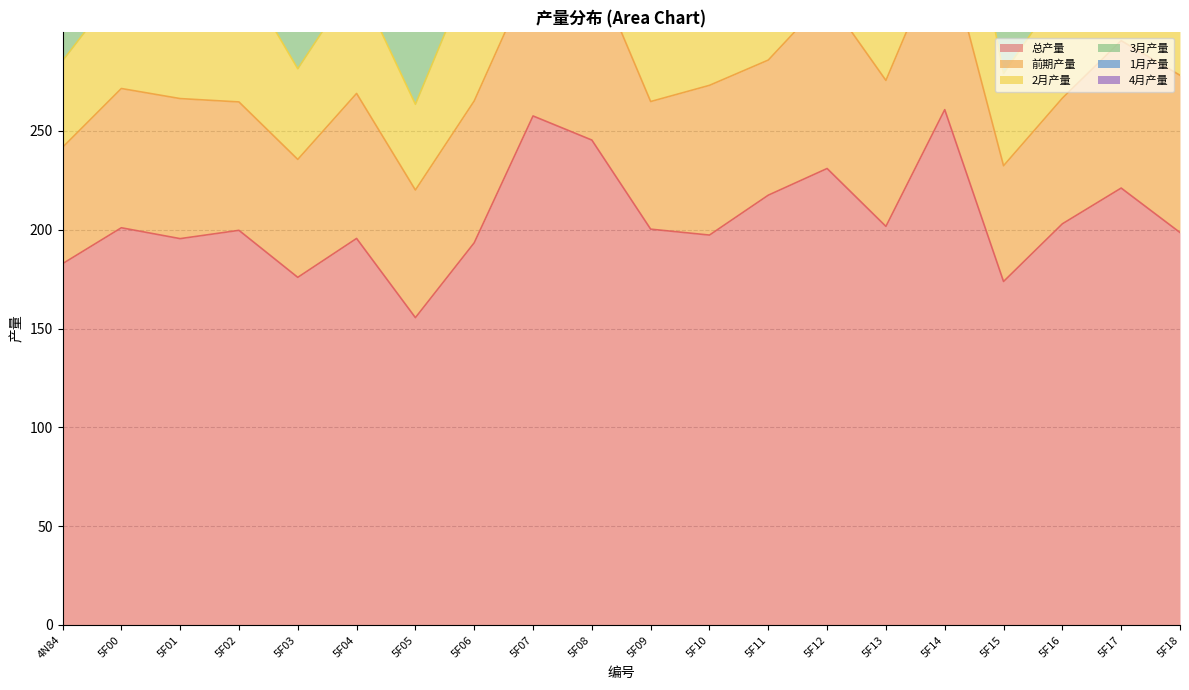

Which category has the lowest value in the 前期产量 series?

5F15